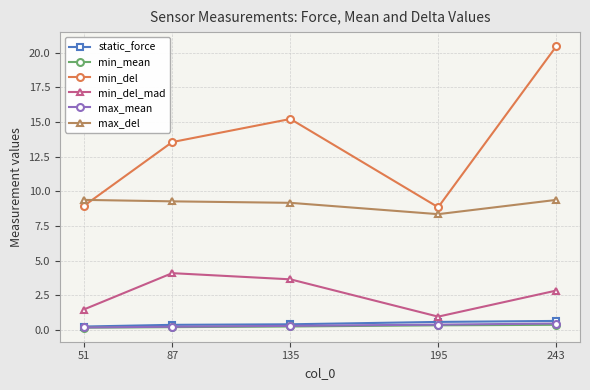

What is the average value of the max_del series?

9.1